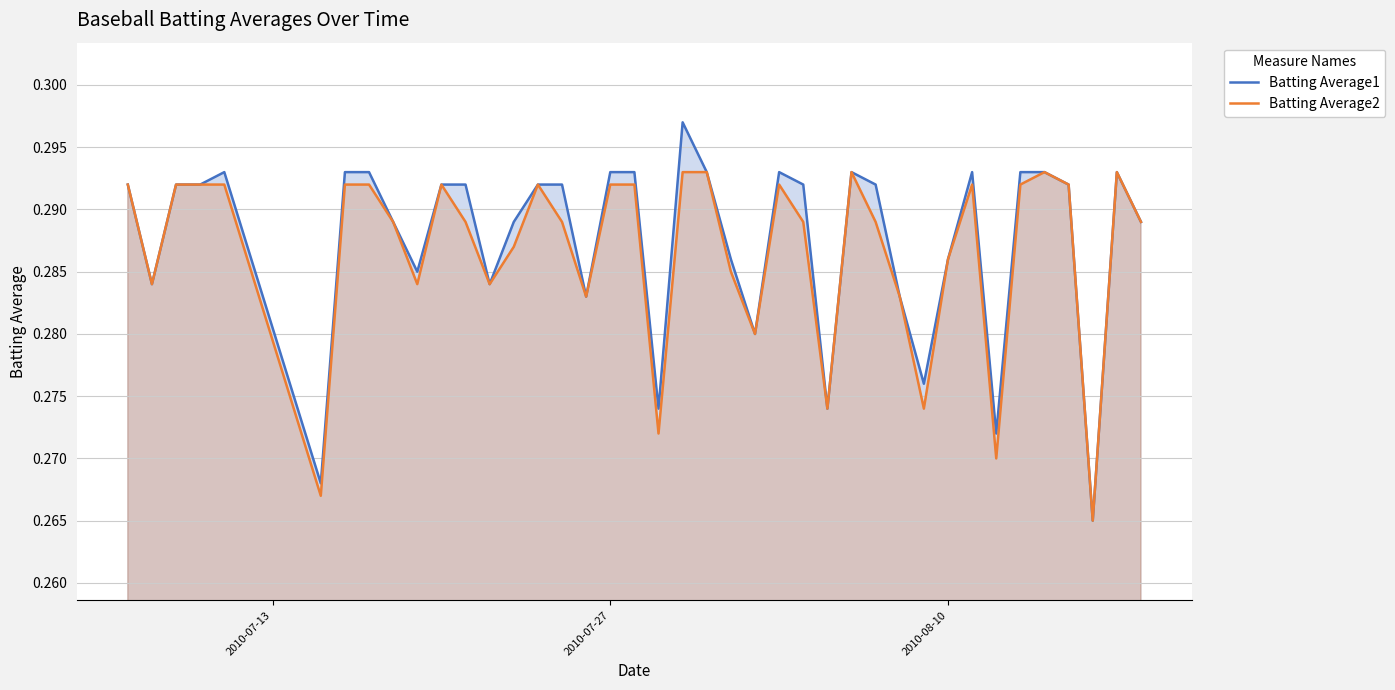

Rank the series by their maximum value, from lowest to highest.

Batting Average2, Batting Average1